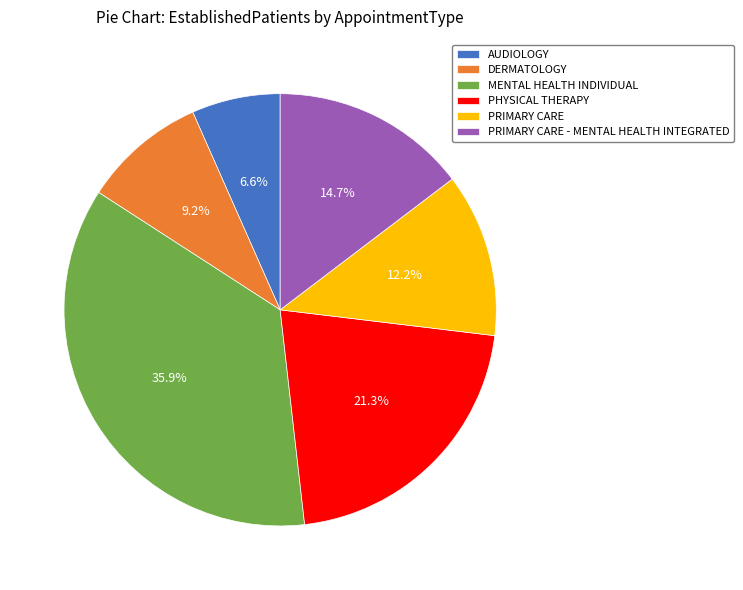

Do AUDIOLOGY and MENTAL HEALTH INDIVIDUAL together represent more than half of the pie?

No